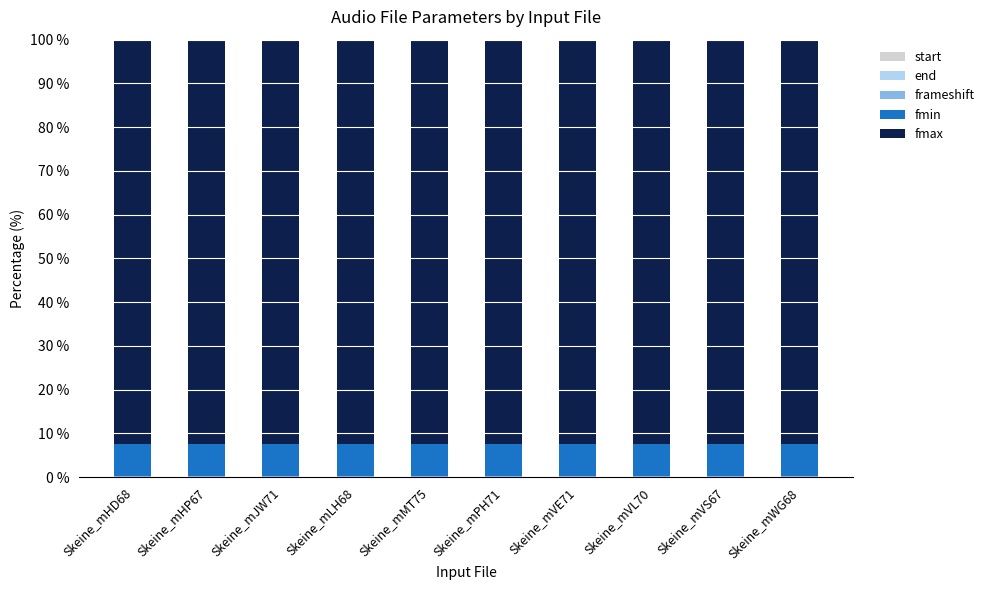

How many data points does each series have?

10